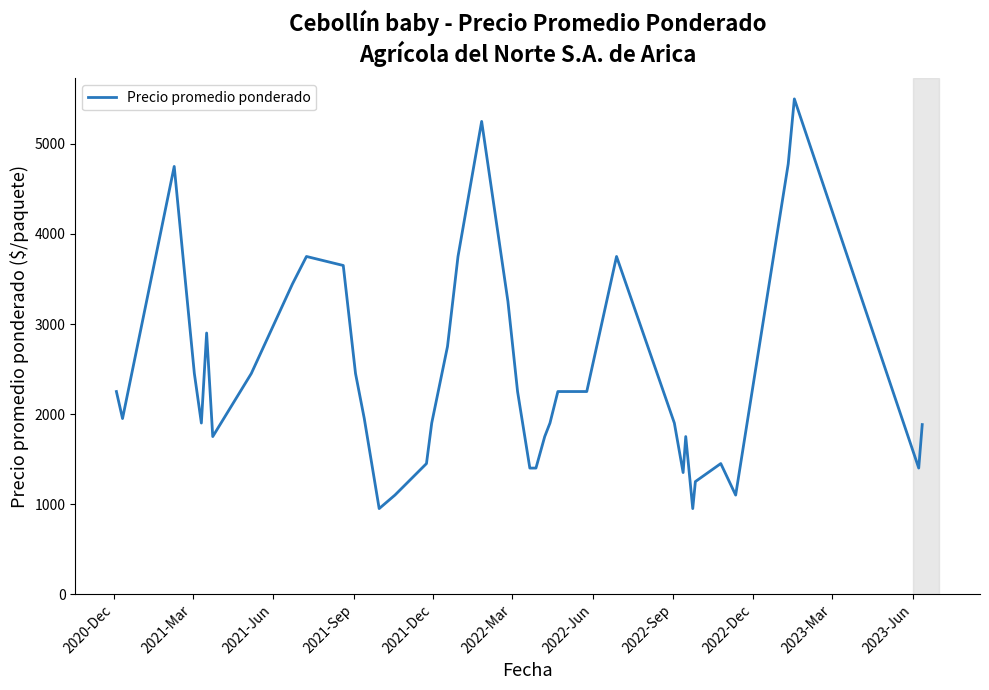

What is the smallest value displayed?

950